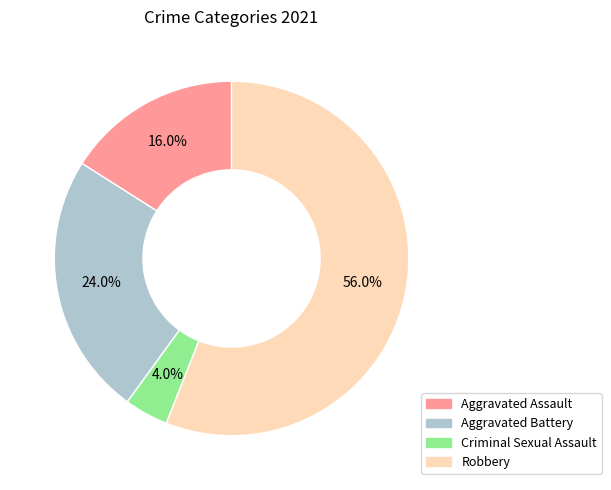

Rank the categories by value from highest to lowest.

Robbery, Aggravated Battery, Aggravated Assault, Criminal Sexual Assault